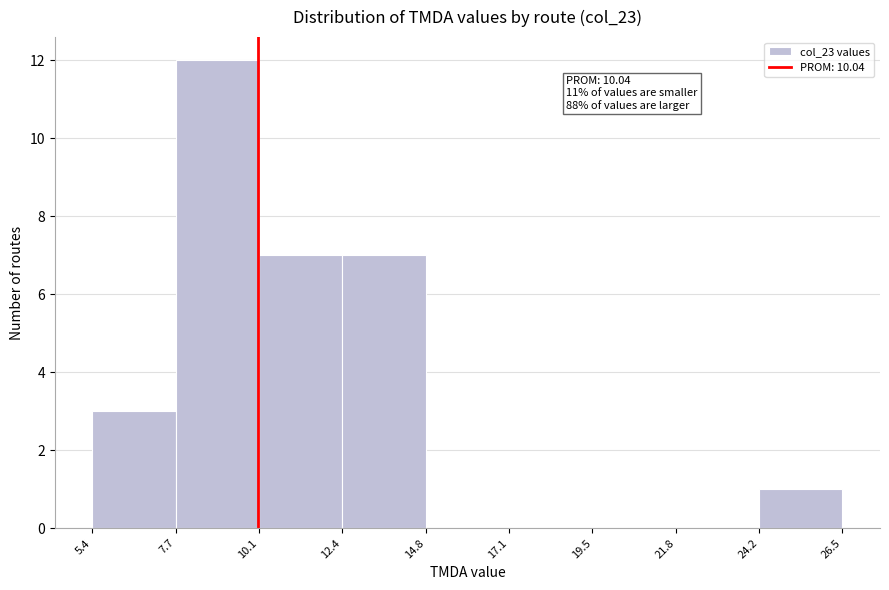

Over which range of the x-axis is the bar tallest?

7.7 to 10.1